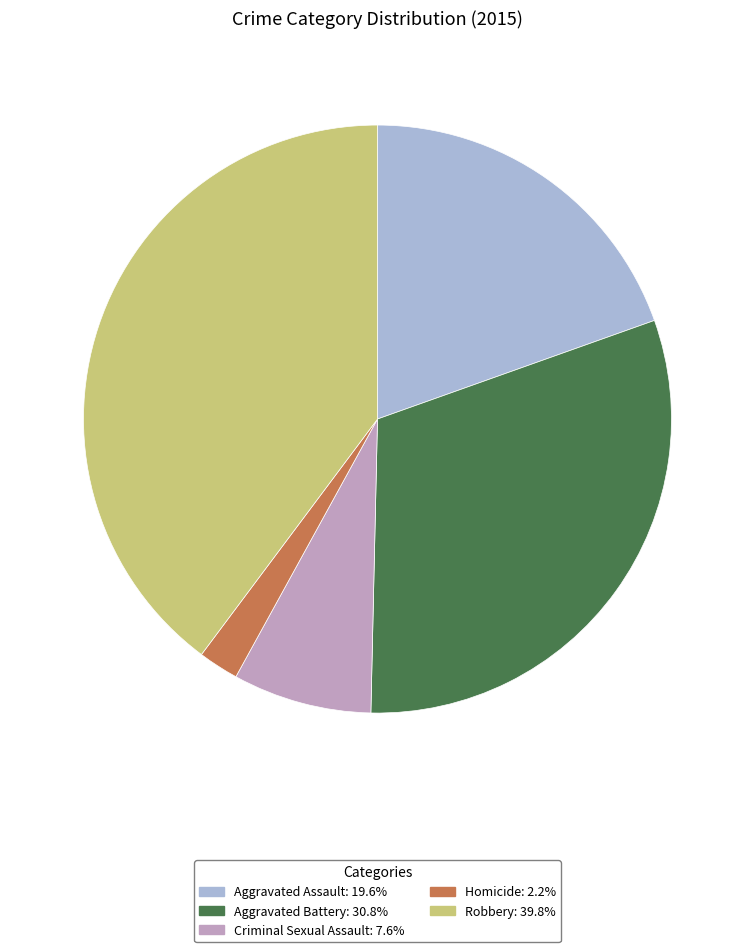

Combined, do Criminal Sexual Assault and Aggravated Battery account for over 50%?

No